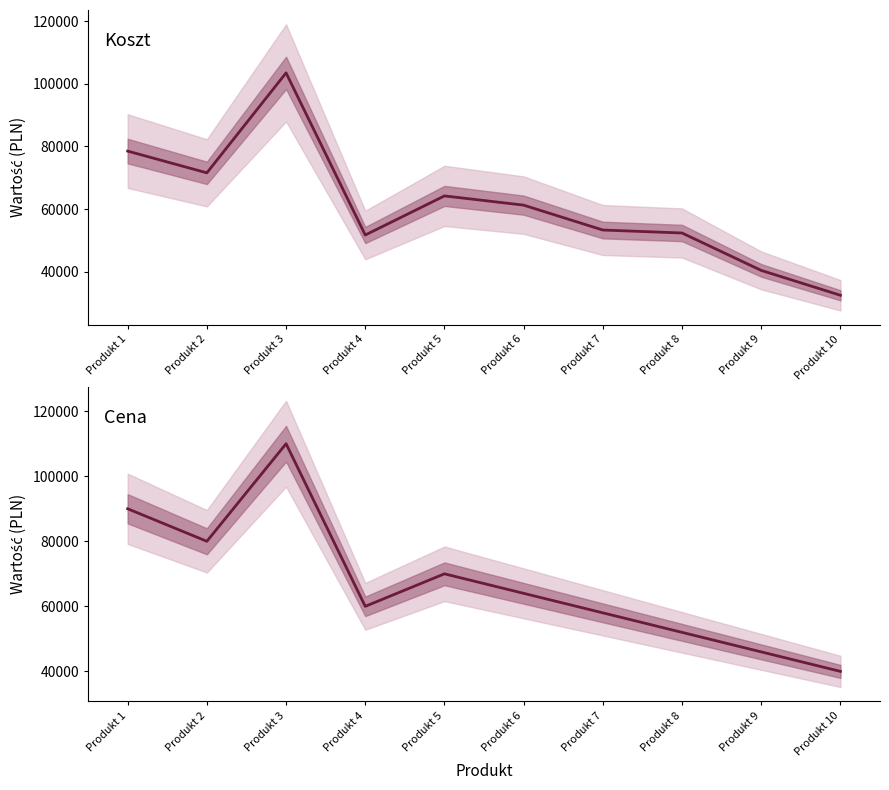

What are all the series names shown in the legend?

Koszt, Cena